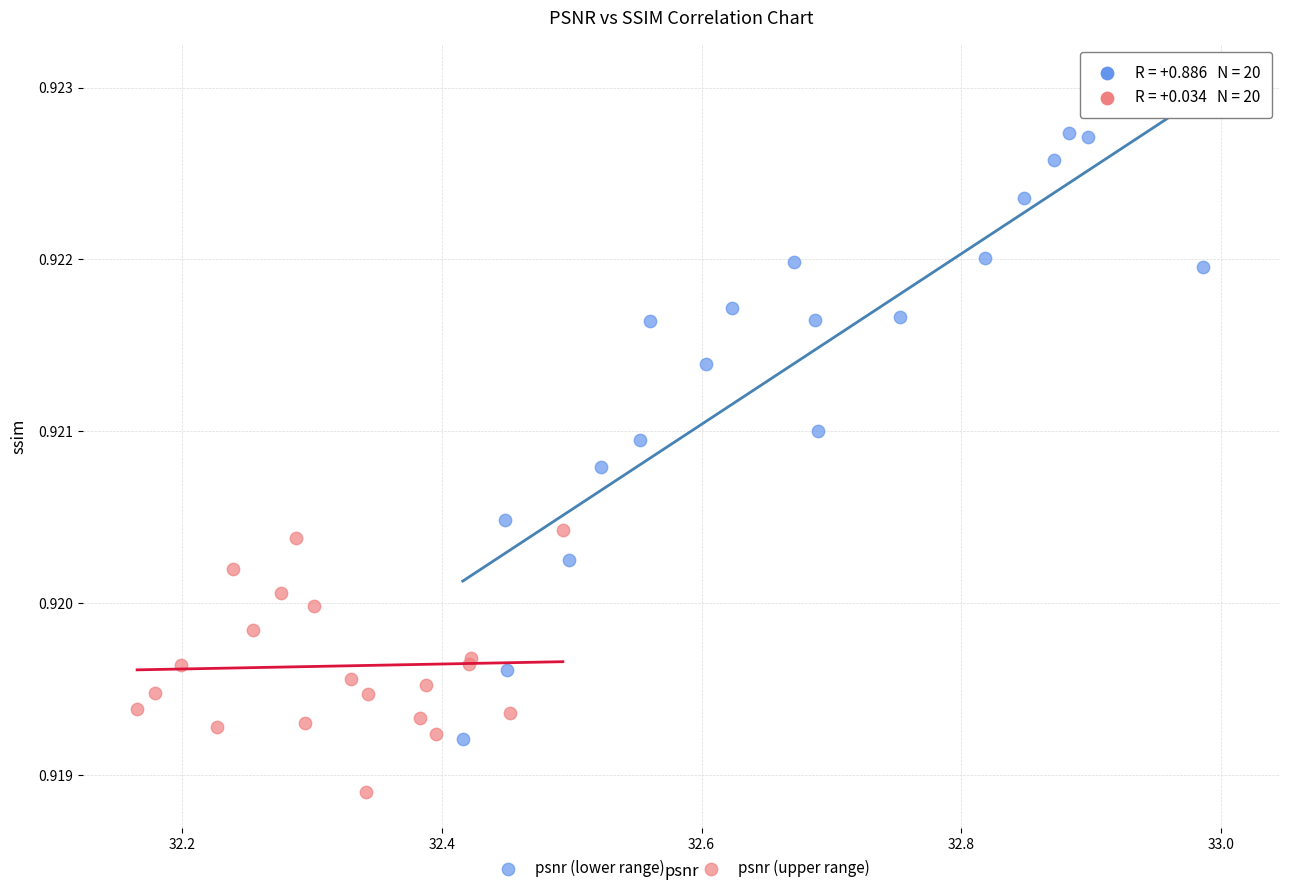

Which series reaches the minimum Y coordinate?

psnr (upper range)